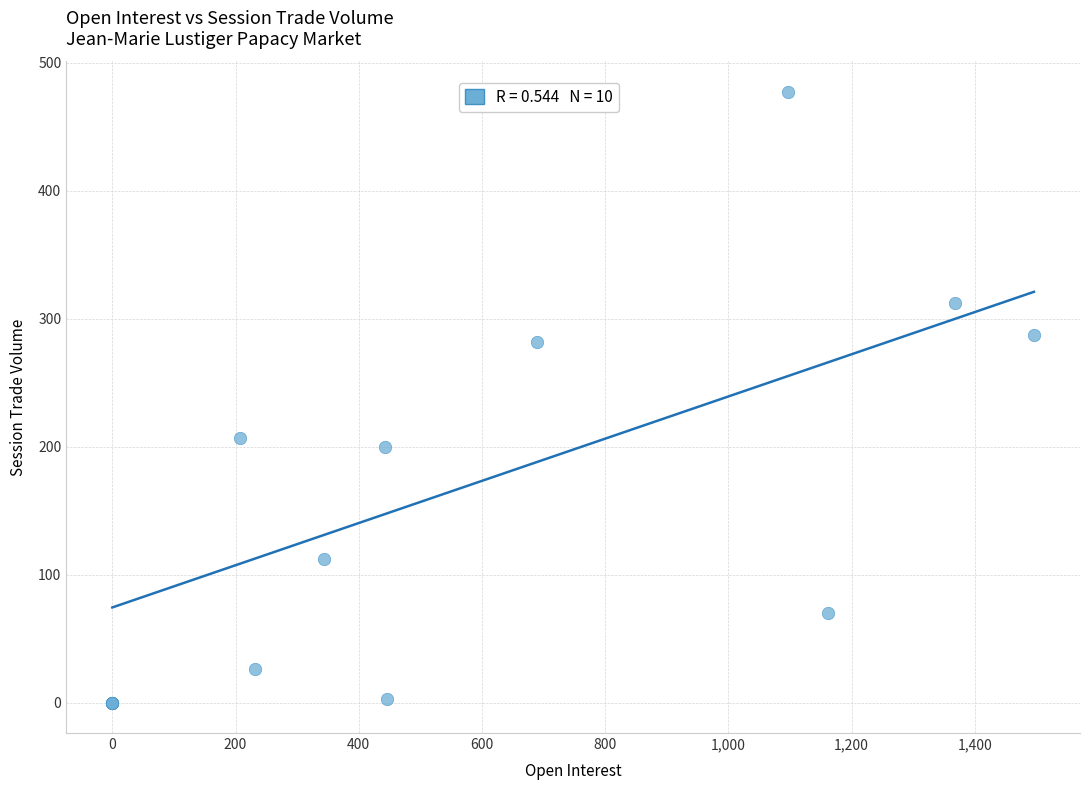

What Y value in the scatter plot is closest to 238?

207